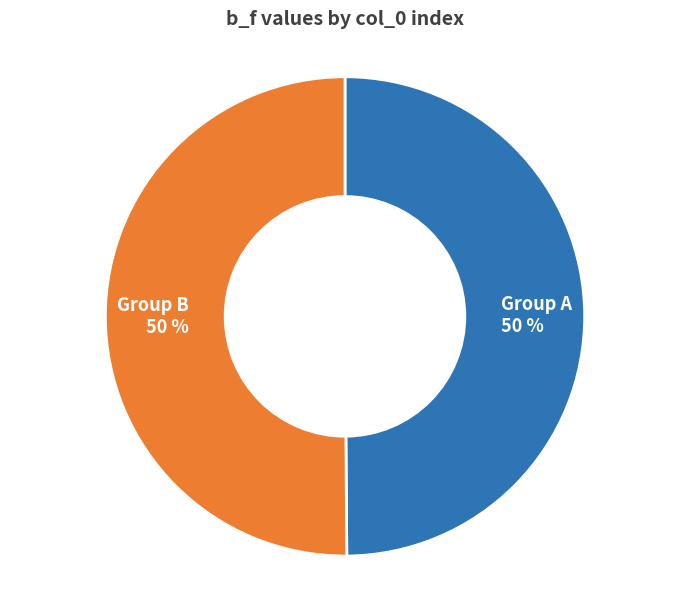

Do Group A 50 % and Group B 50 % together represent more than half of the pie?

Yes